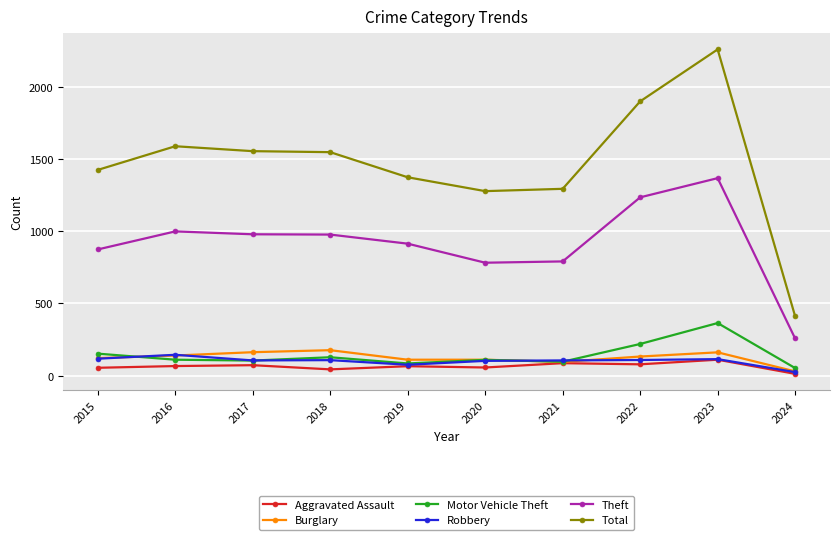

What is the average value of the Motor Vehicle Theft series?

142